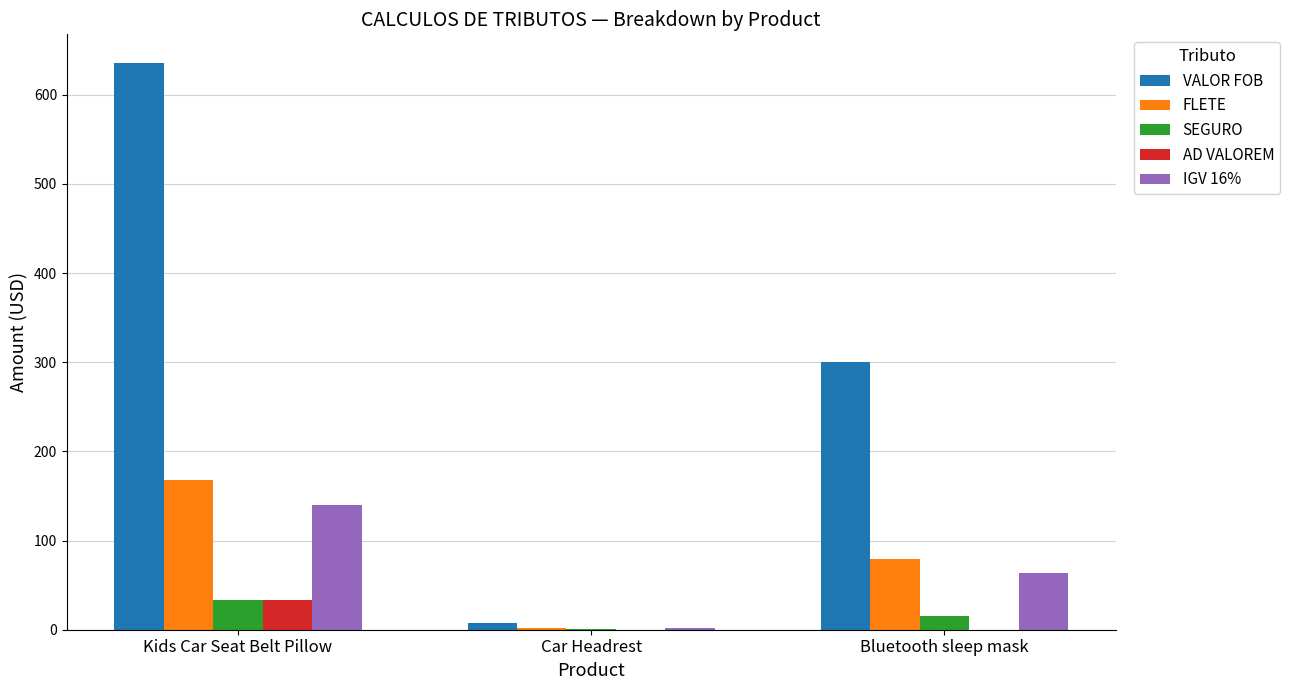

Between Kids Car Seat Belt Pillow and Bluetooth sleep mask, which series saw the biggest shift?

VALOR FOB